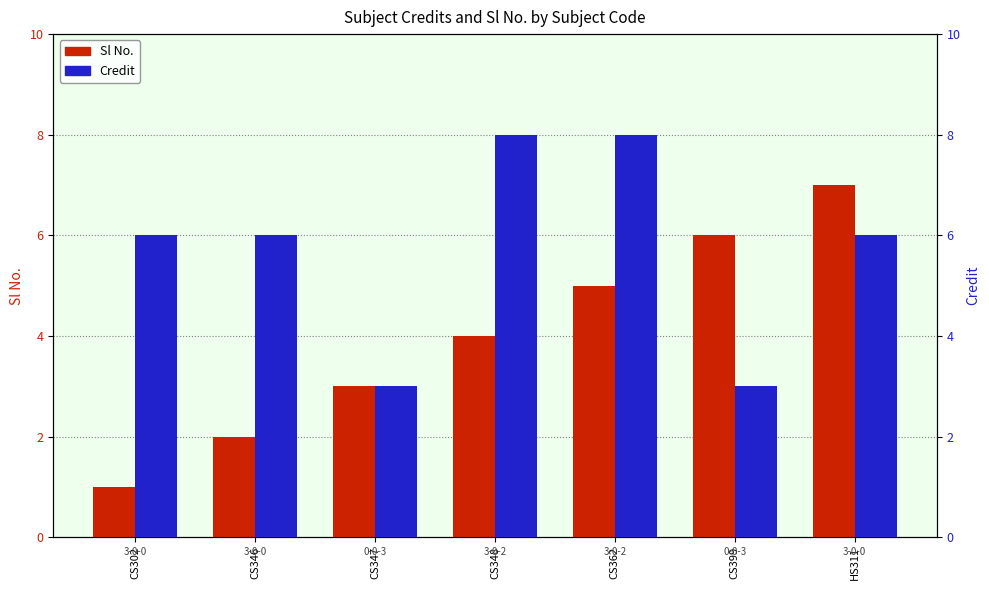

What is the value of the Sl No. bar at the 4th from the left?

4